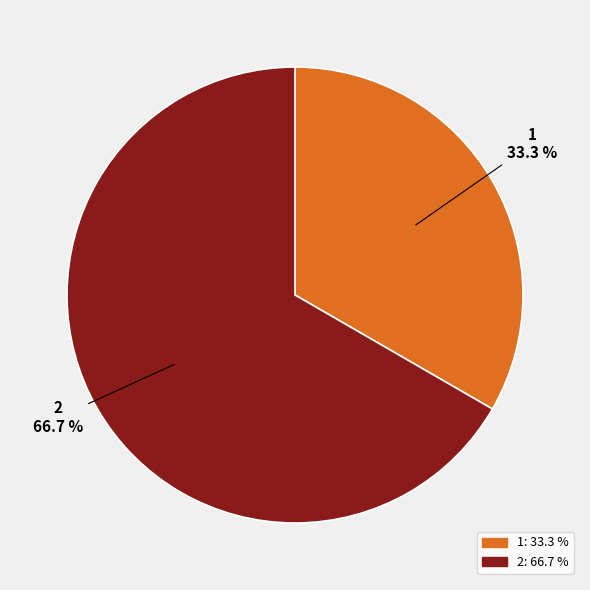

To the nearest percent, what portion does 1 represent?

33%